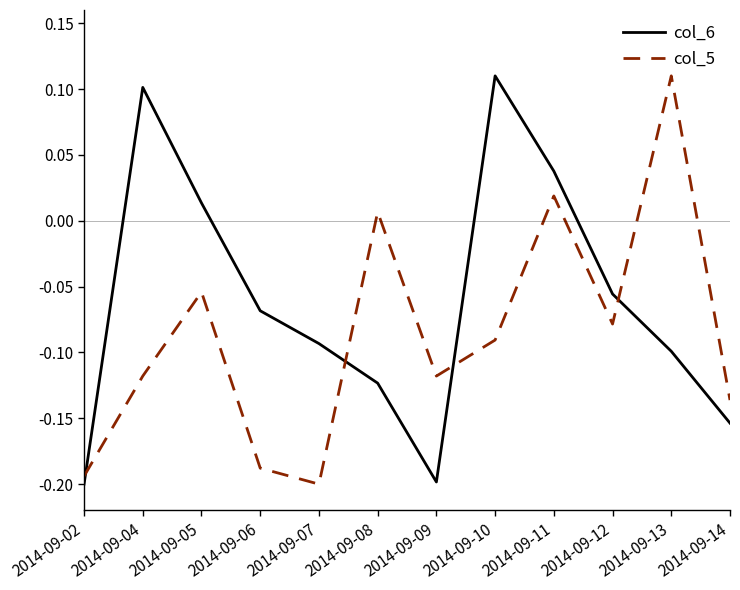

Between which two adjacent categories do col_5 and col_6 first intersect?

2014-09-02 and 2014-09-04